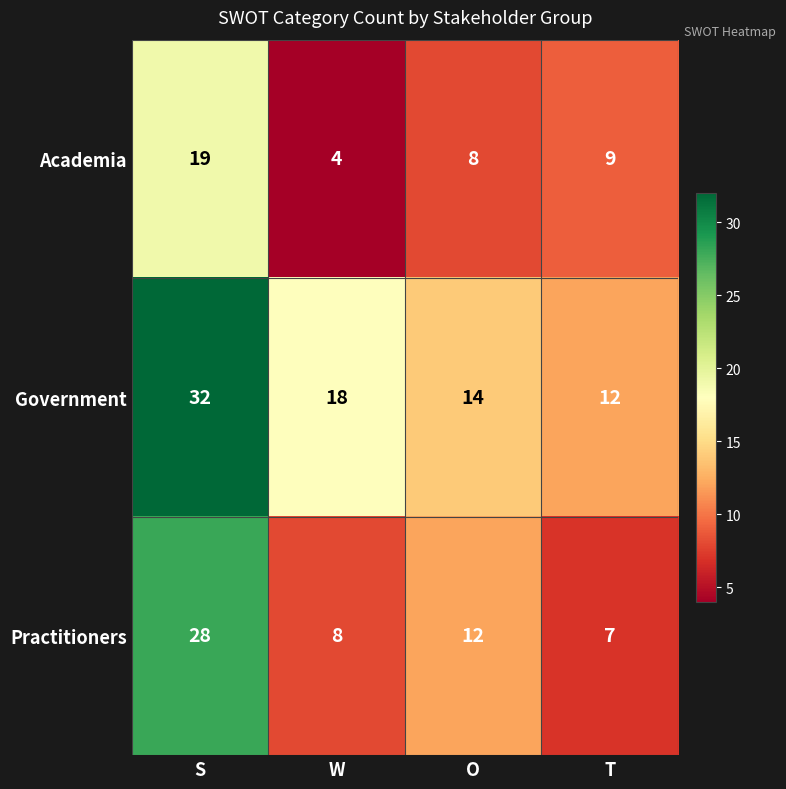

Which series has the largest range (max minus min)?

Practitioners